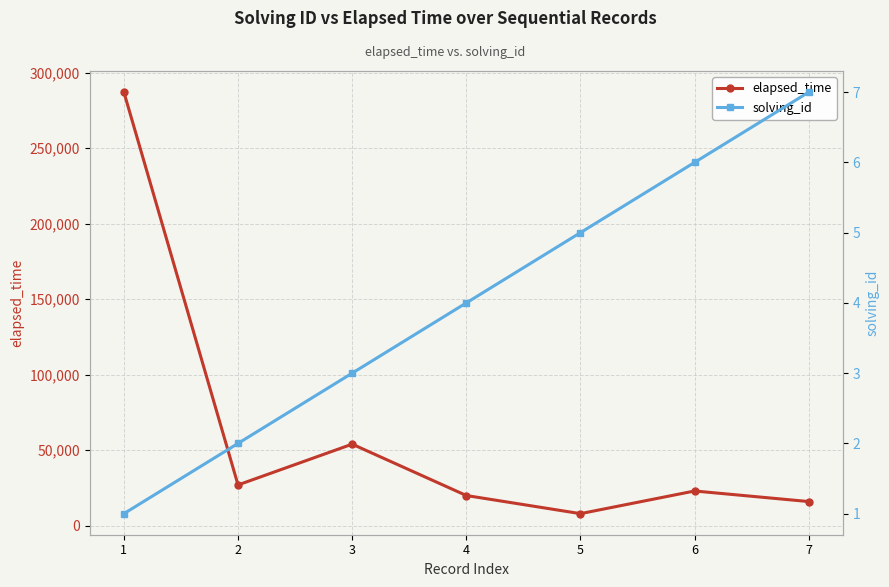

The value of solving_id at 2 is 2. True or false?

True